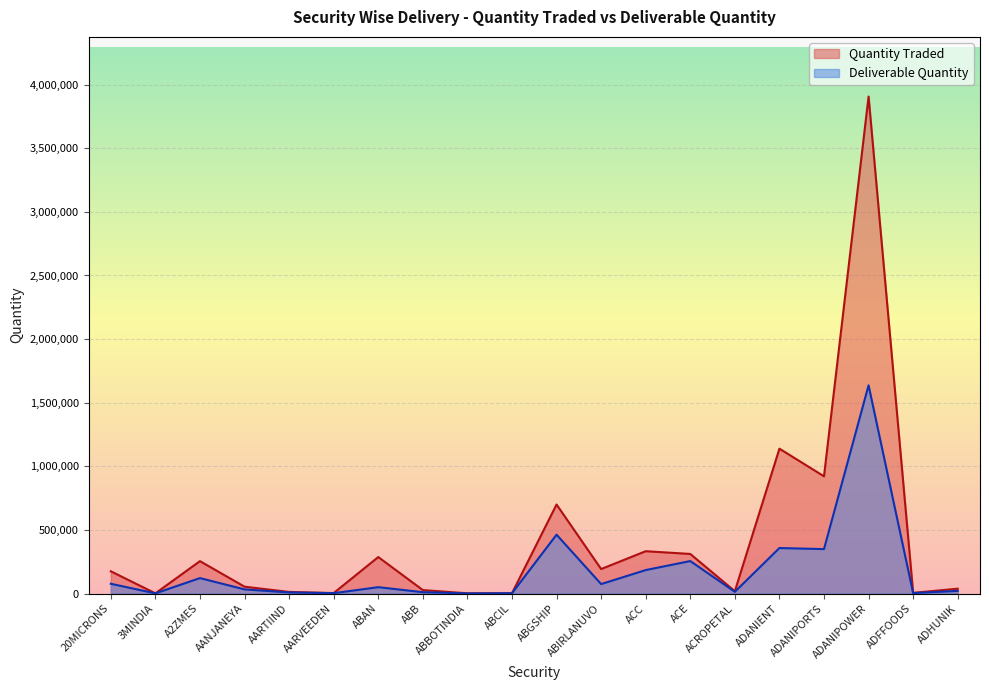

Rank the categories by Deliverable Quantity value from lowest to highest.

ABBOTINDIA, 3MINDIA, ABCIL, AARVEEDEN, ADFFOODS, AARTIIND, ABB, ACROPETAL, ADHUNIK, AANJANEYA, ABAN, ABIRLANUVO, 20MICRONS, A2ZMES, ACC, ACE, ADANIPORTS, ADANIENT, ABGSHIP, ADANIPOWER